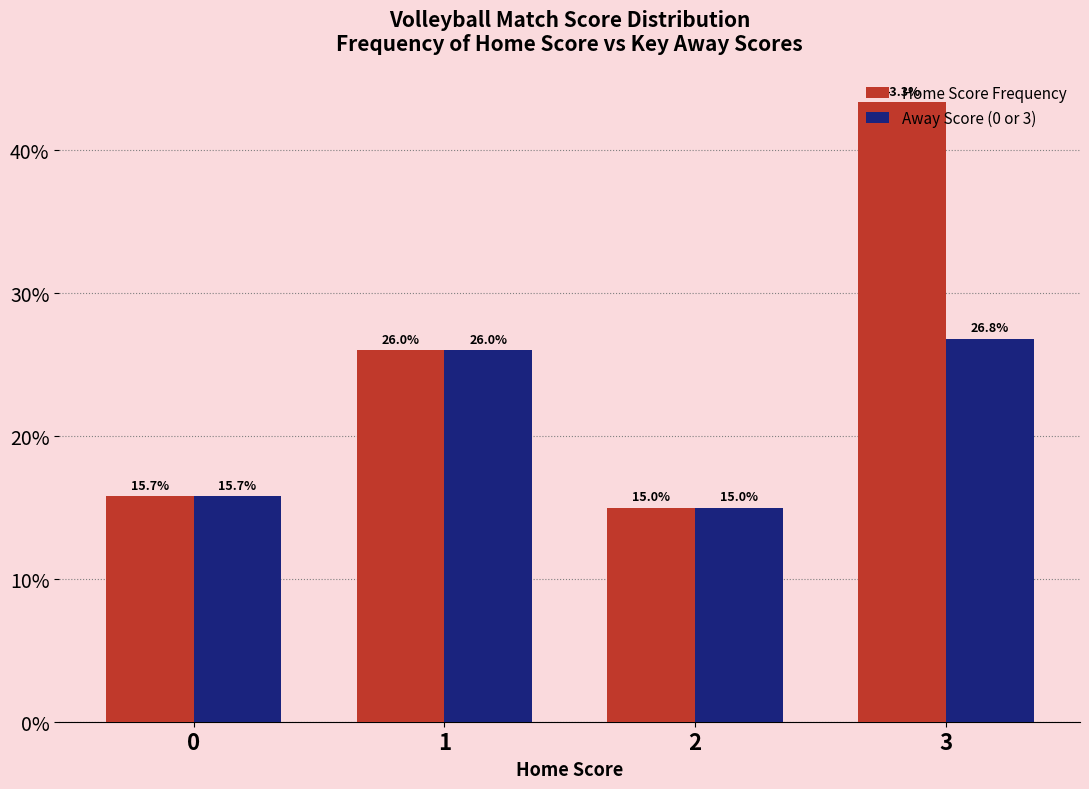

The Away Score (0 or 3) series shows 14.1 at 3. True or false?

False